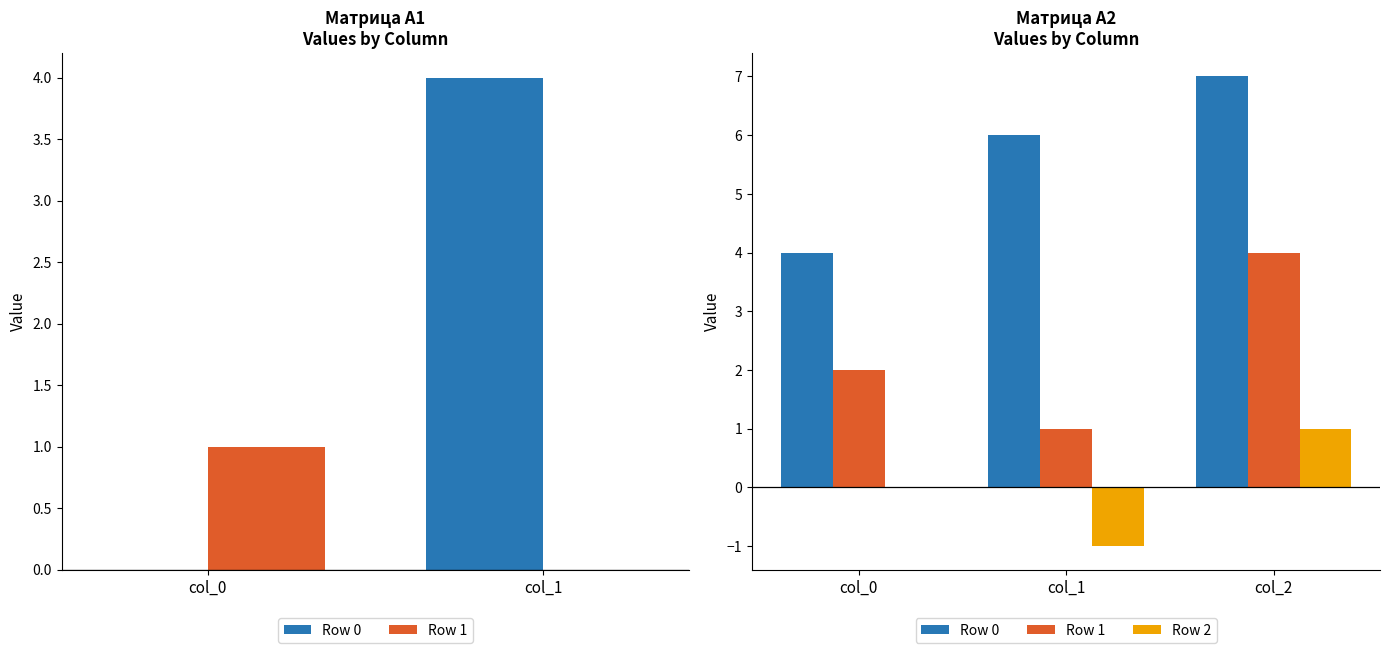

The Row 0 series shows 1 at col_0. True or false?

False